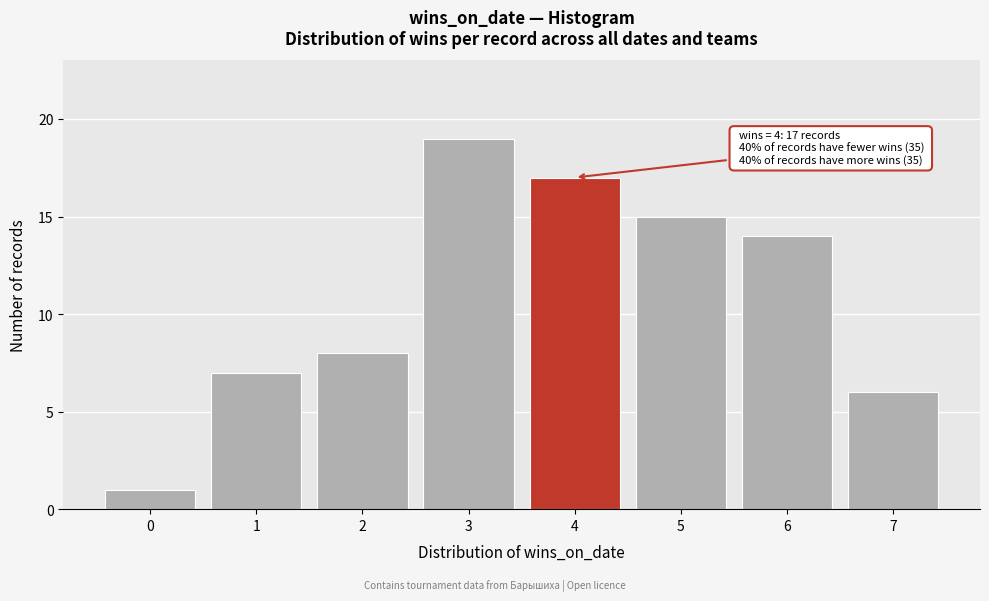

Which range on the x-axis has the tallest bar?

2.5 to 3.5